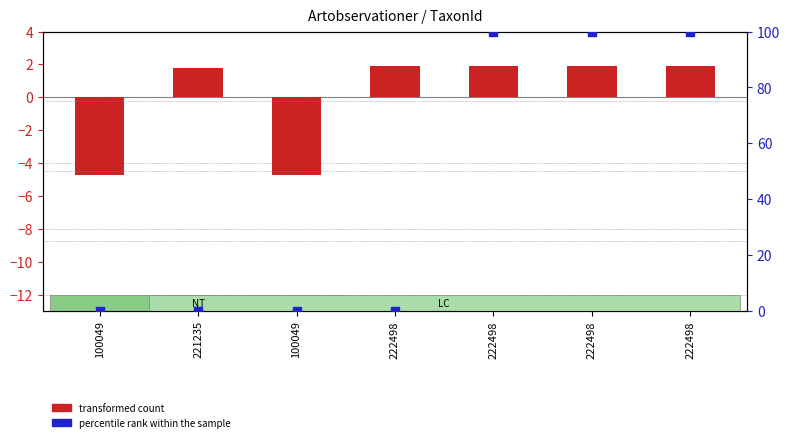

Which series reaches the maximum Y coordinate?

percentile rank within the sample